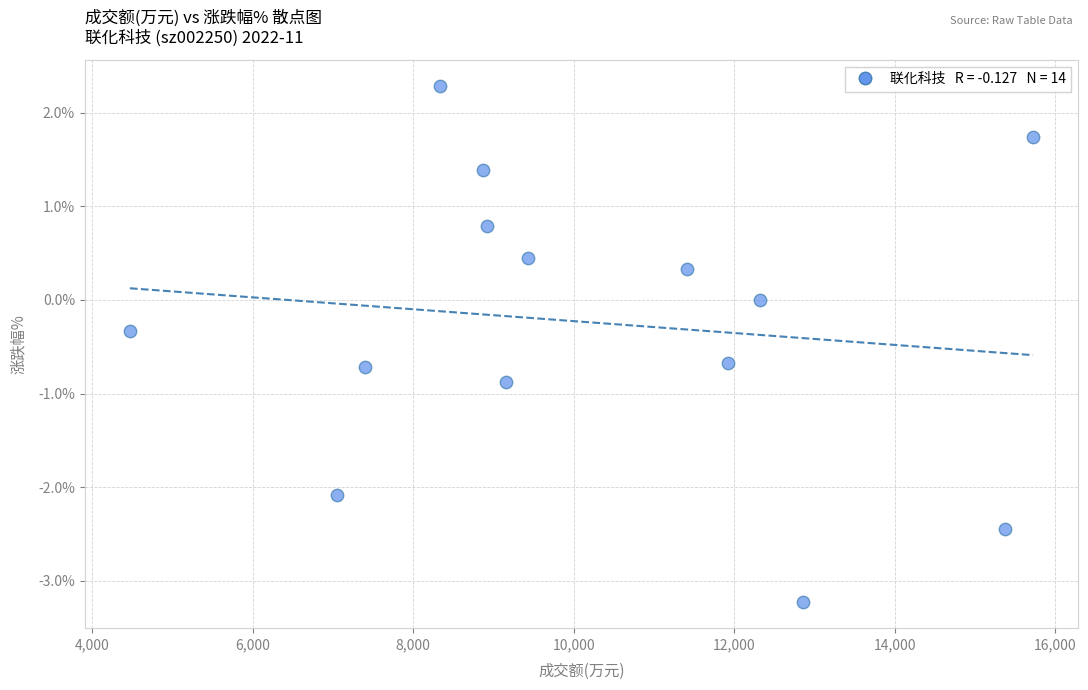

What is the range of X values (max minus min)?

11249.0